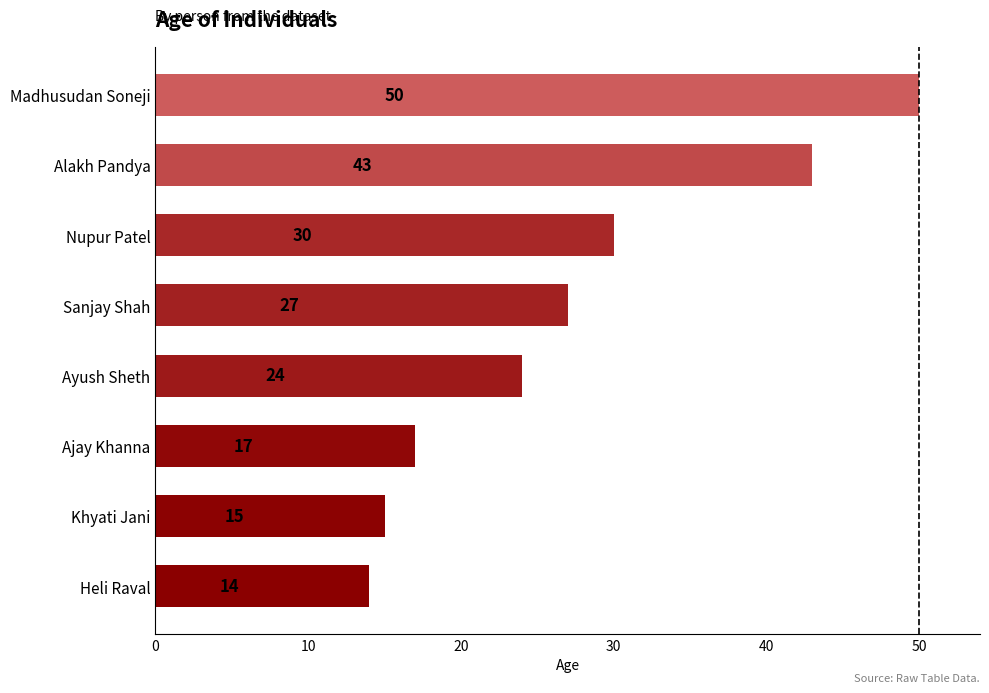

List the labels in order of value, largest first.

Madhusudan Soneji, Alakh Pandya, Nupur Patel, Sanjay Shah, Ayush Sheth, Ajay Khanna, Khyati Jani, Heli Raval